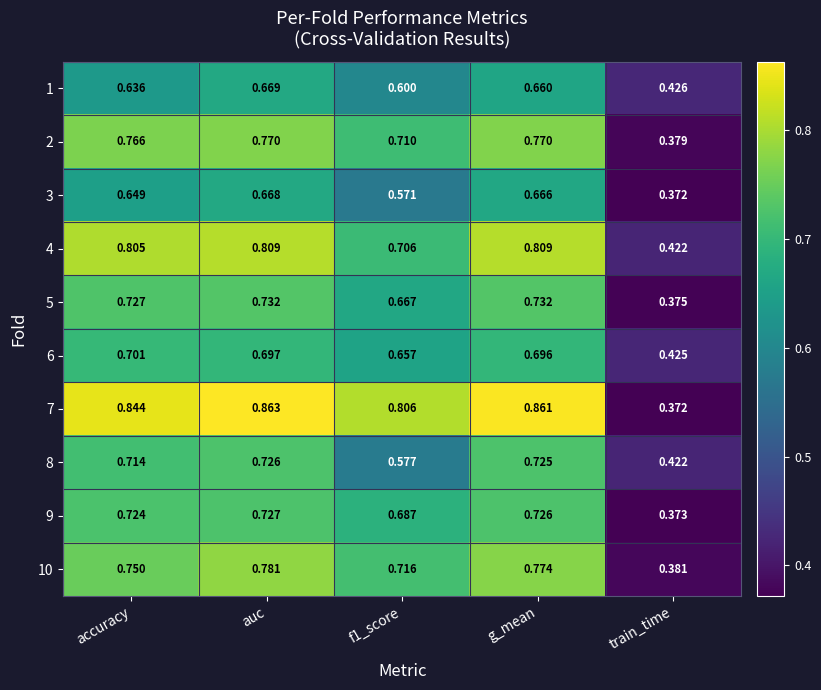

At which label does 1 reach its minimum?

train_time